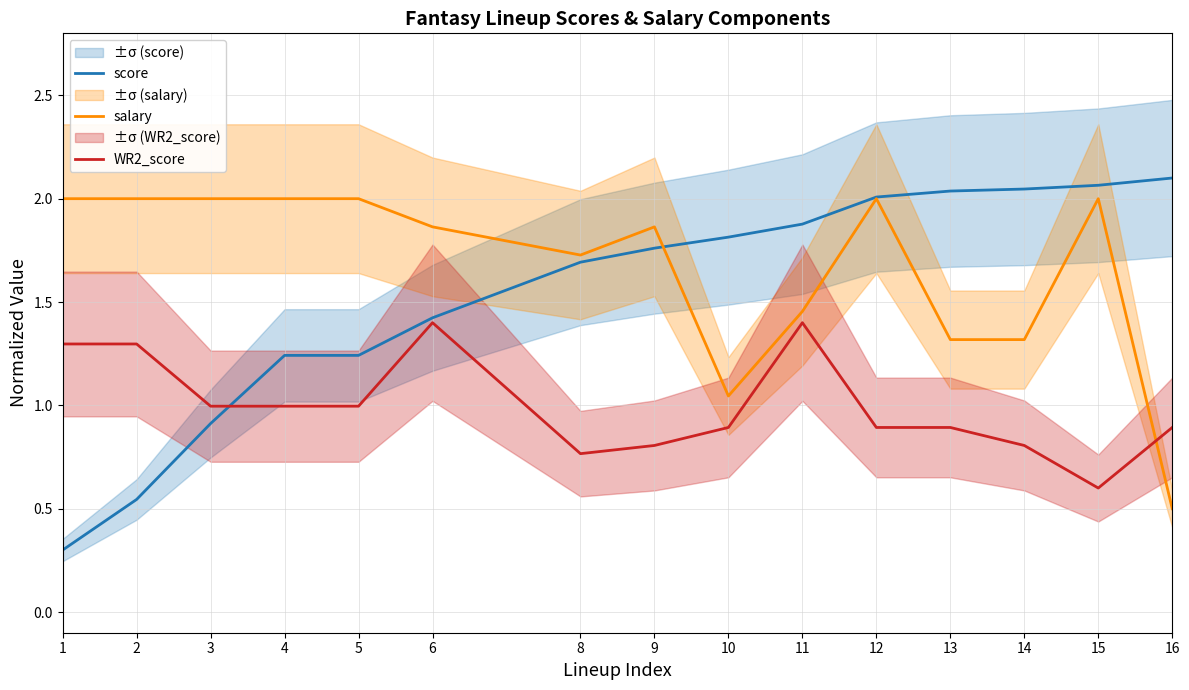

What is the spread (max minus min) of values at 11?

0.5